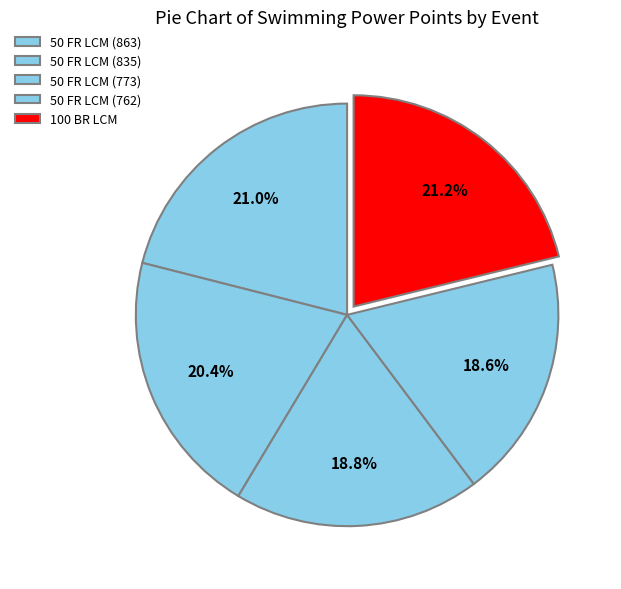

What is the smallest slice in the pie chart?

50 FR LCM (762)